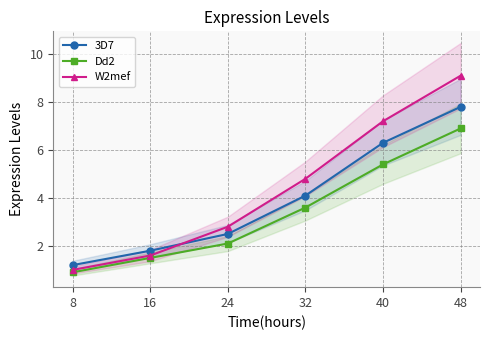

What is the difference between the maximum and second lowest values in the W2mef series?

7.5